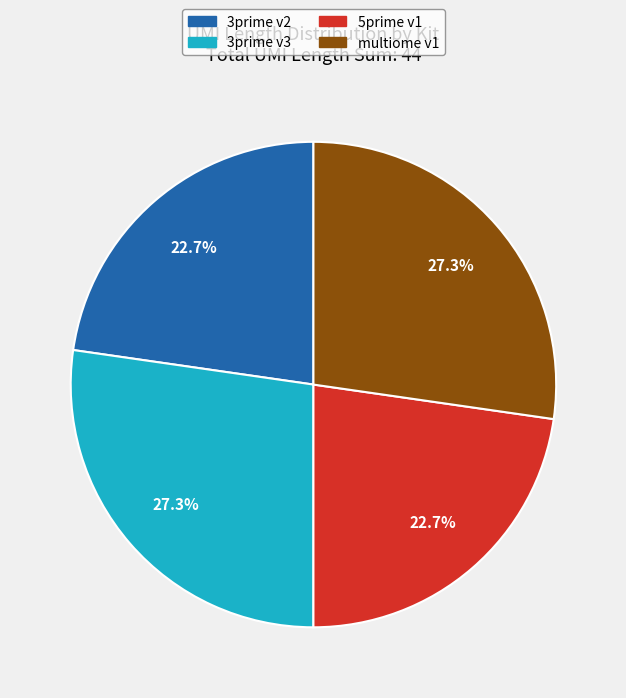

Count the number of slices in the pie.

4